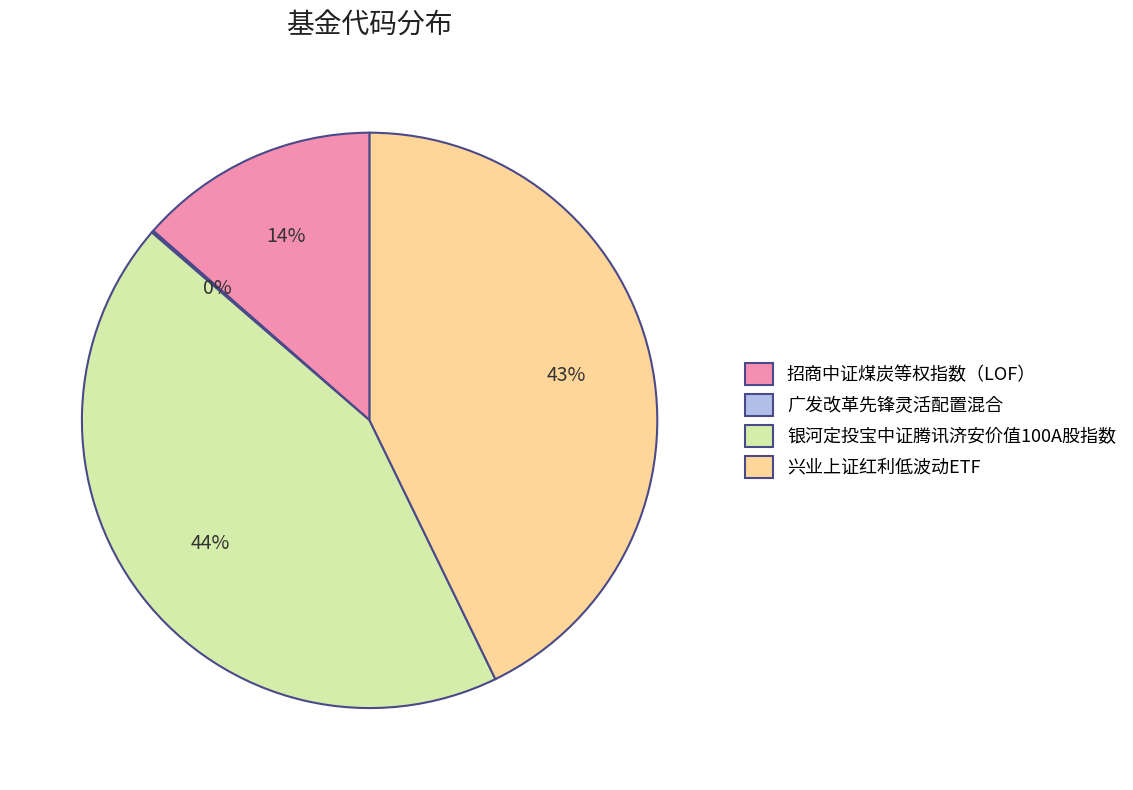

The 银河定投宝中证腾讯济安价值100A股指数 slice represents 33% of the pie. True or false?

False